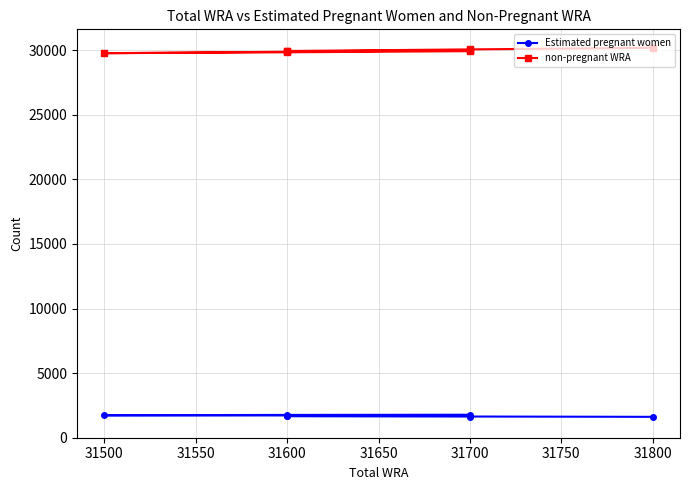

What is the total value across all series at 31700?

31700.0